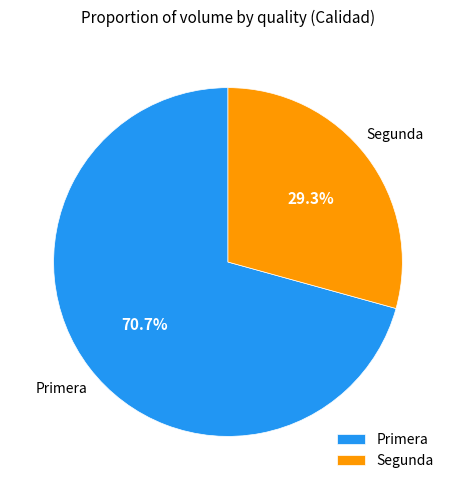

Which category has the biggest portion of the pie?

Primera